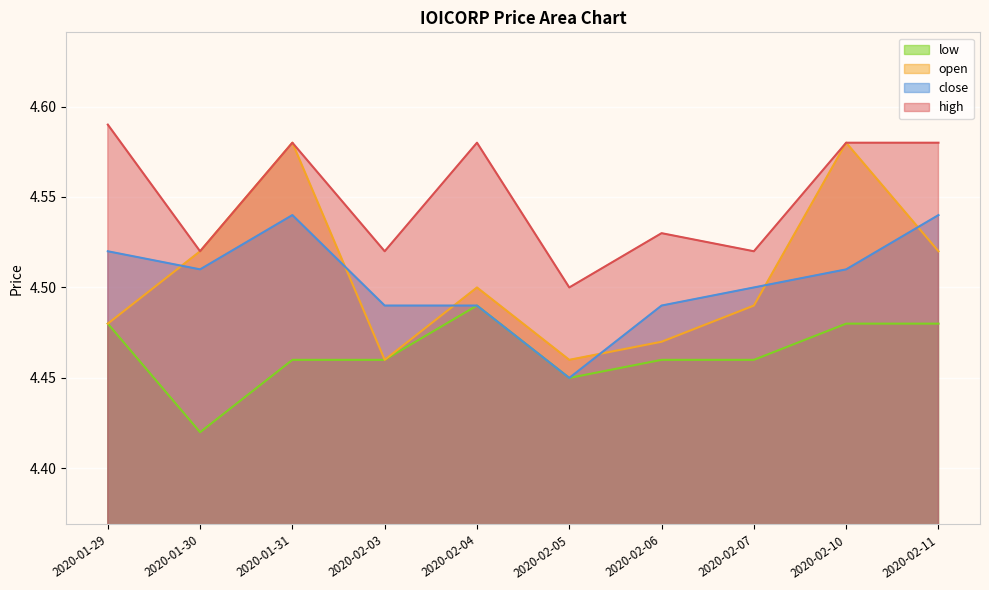

List the labels in order of open value, smallest first.

2020-02-03, 2020-02-05, 2020-02-06, 2020-01-29, 2020-02-07, 2020-02-04, 2020-01-30, 2020-02-11, 2020-01-31, 2020-02-10